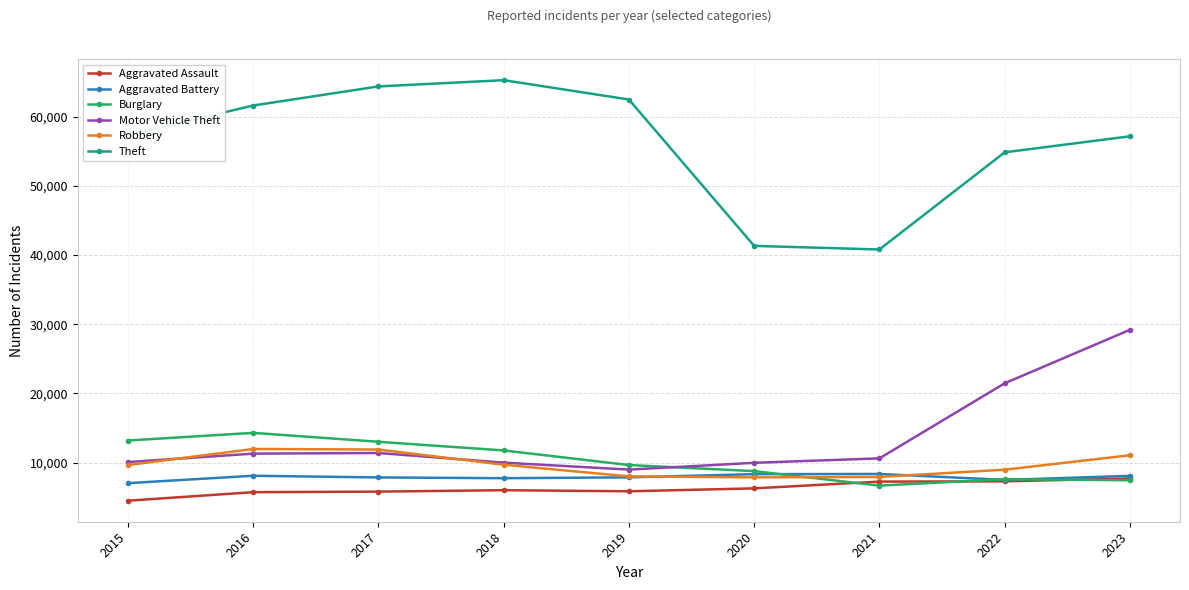

Does the chart display data point markers on the line(s)?

Yes